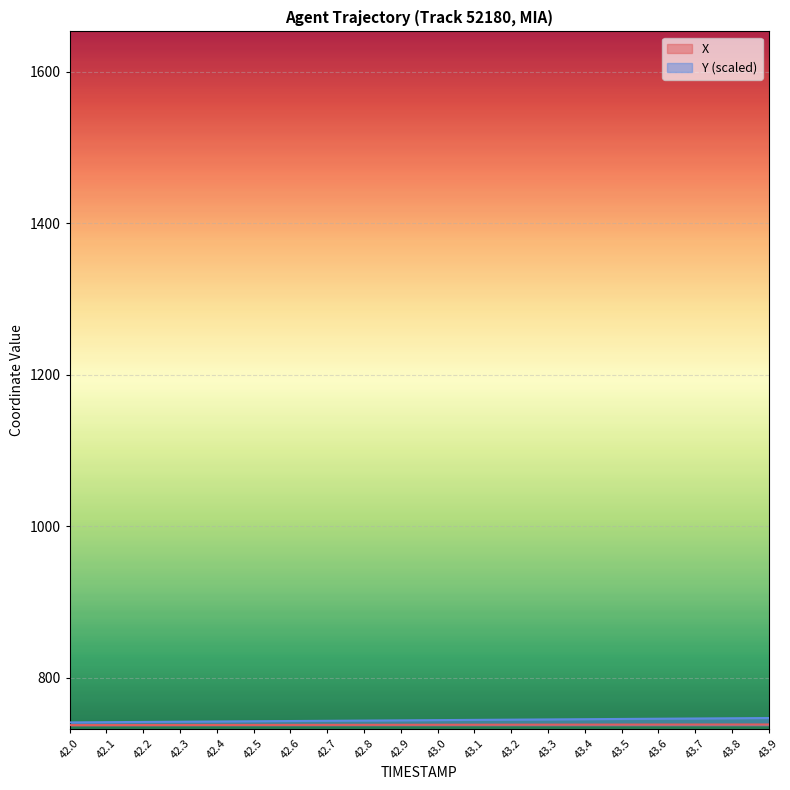

At which label is X closest to 738?

42.7